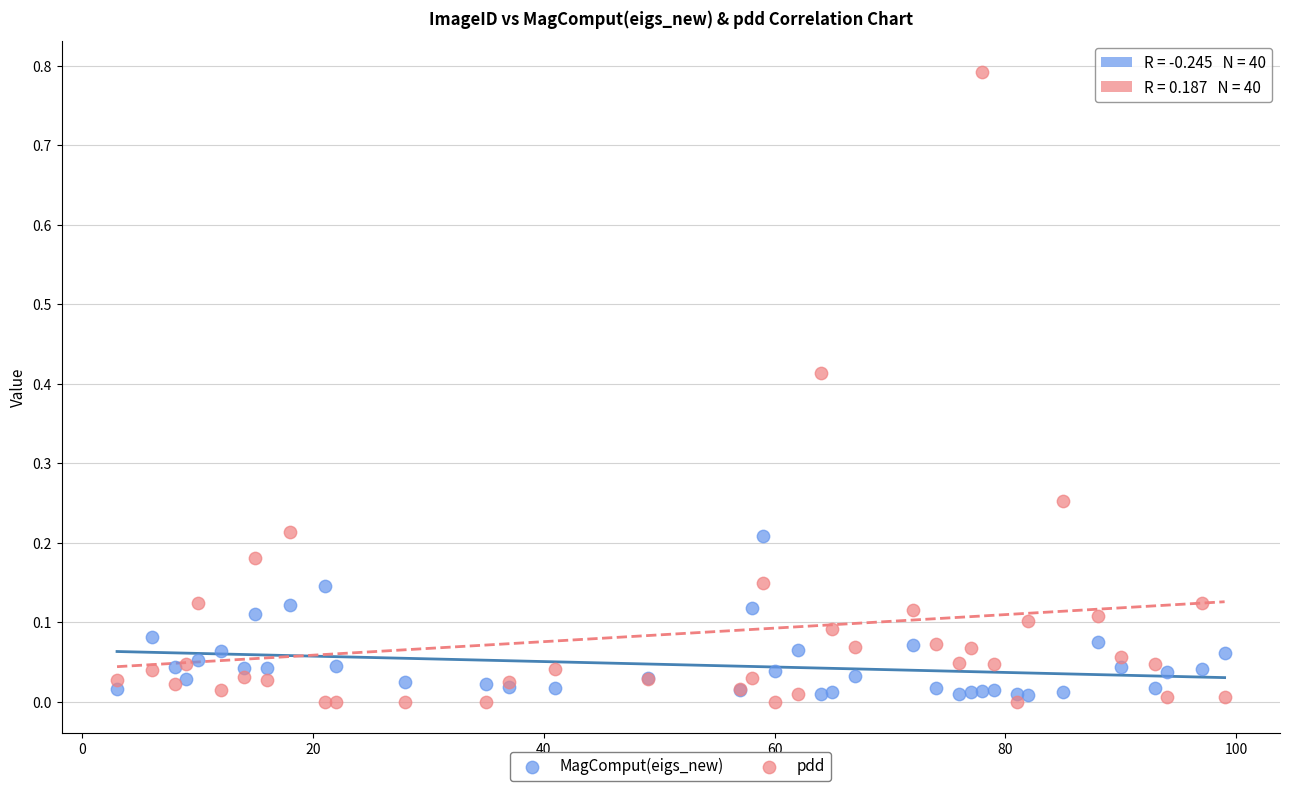

Which series has the largest Y range (max minus min)?

pdd